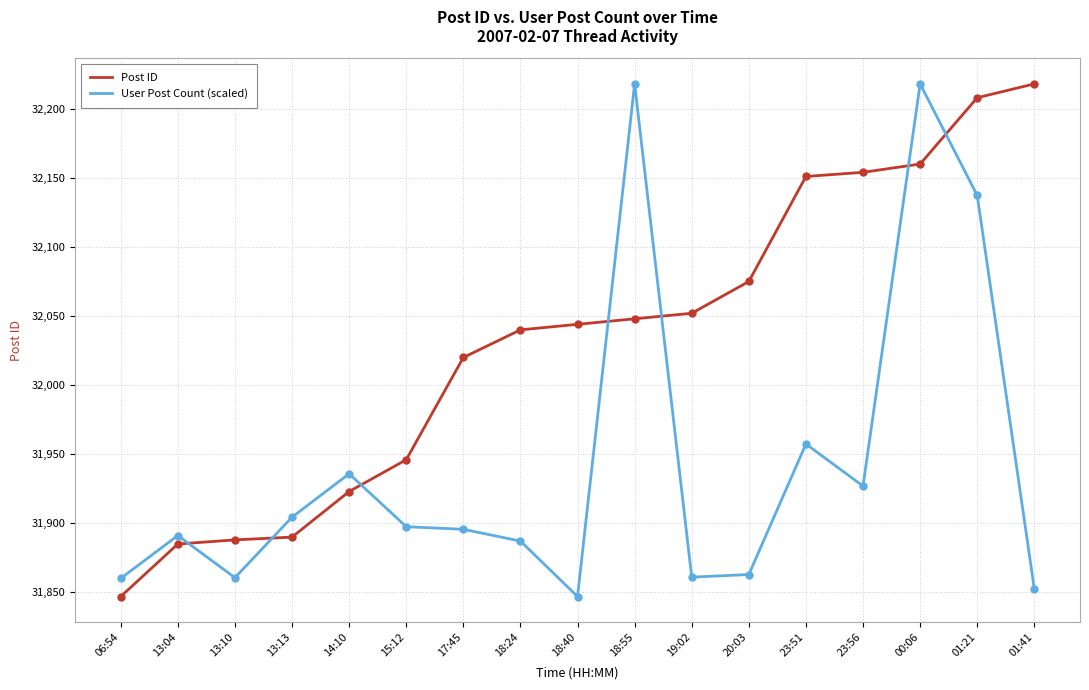

What is the total value across all series at 13:13?

63794.4